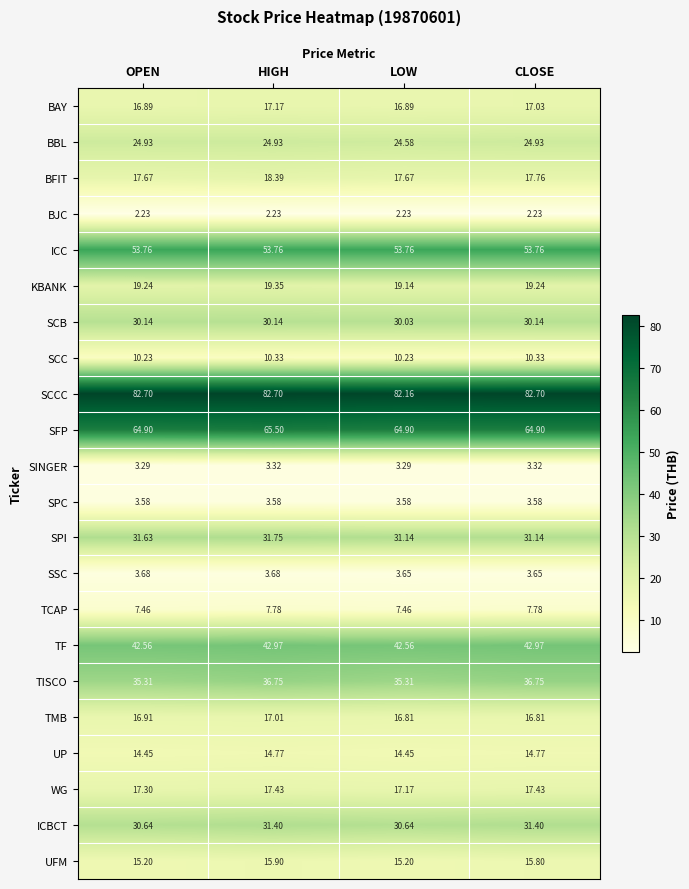

At which label does BAY first exceed 17?

HIGH